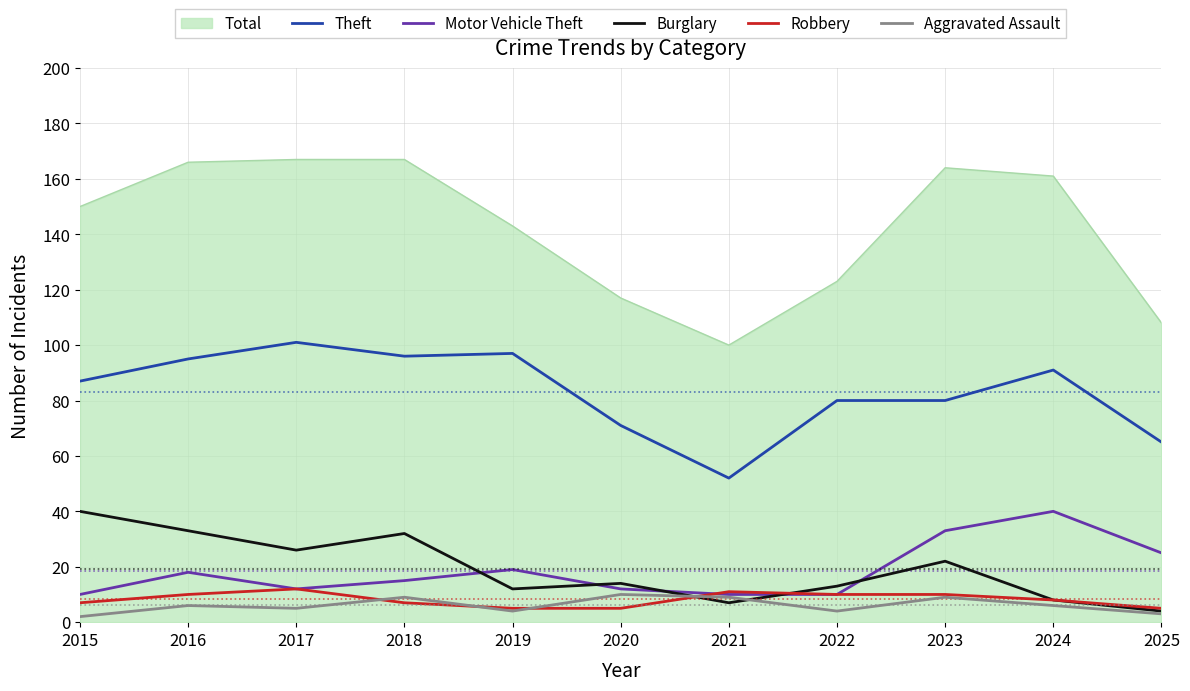

True or false: Total has a value of 164 at 2021.

False